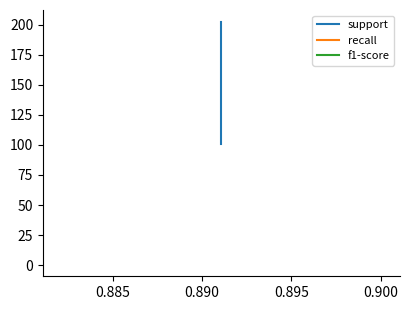

True or false: support and recall cross at least once.

False